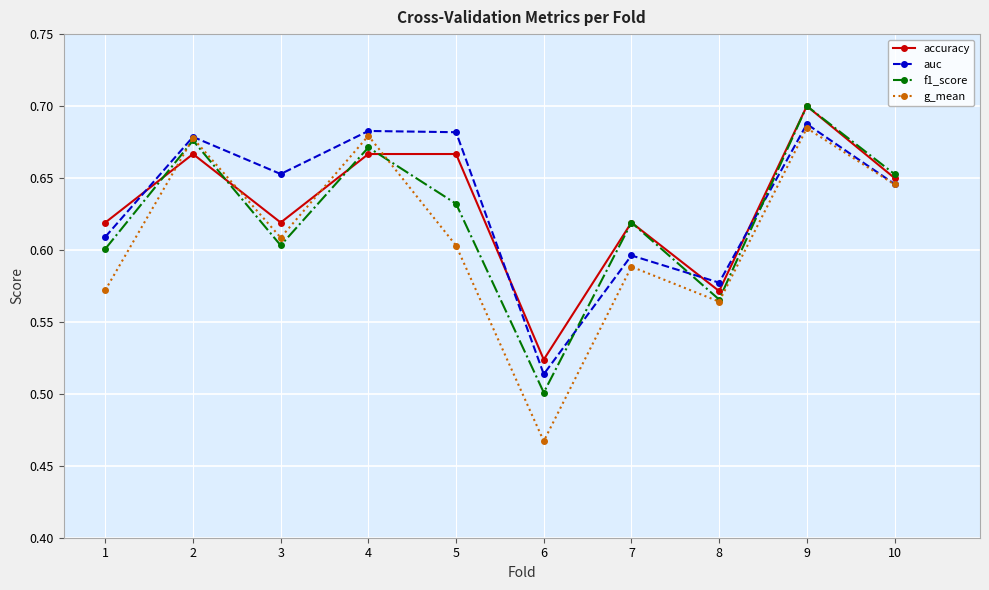

Which label corresponds to the smallest value in the chart?

6